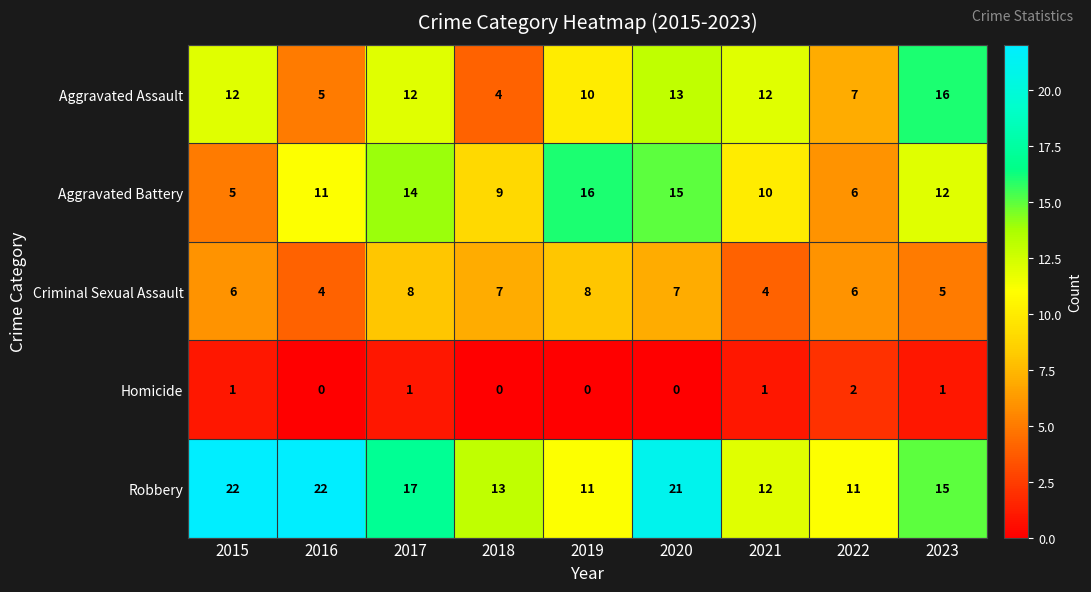

True or false: Aggravated Battery has a value of 7 at 2023.

False